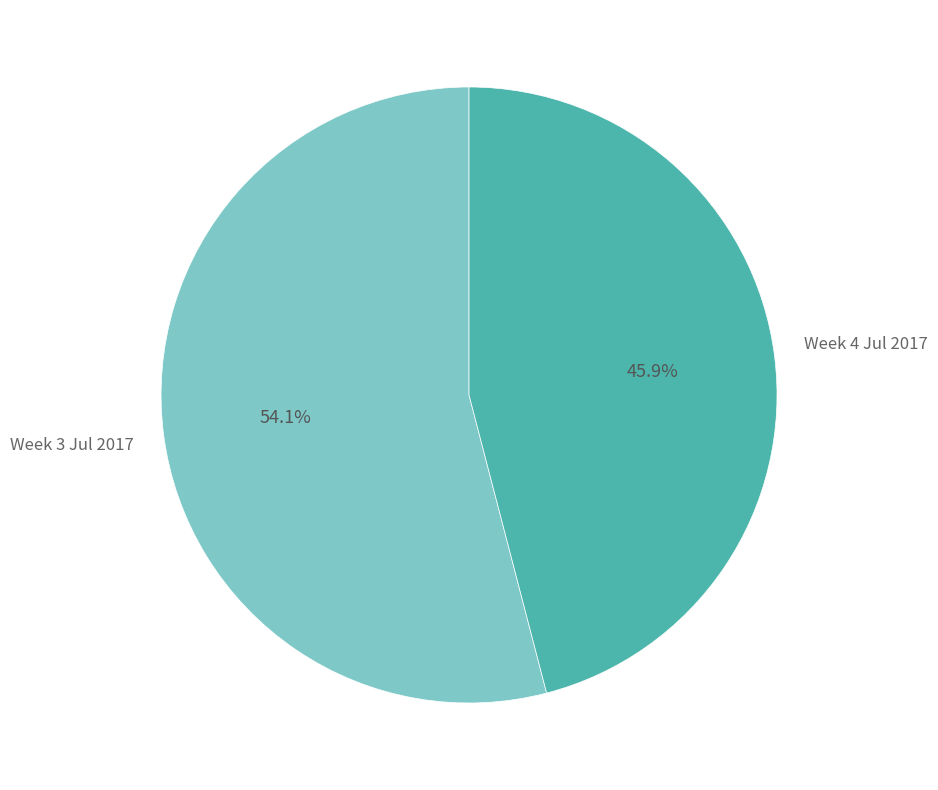

How many segments does this pie chart have?

2